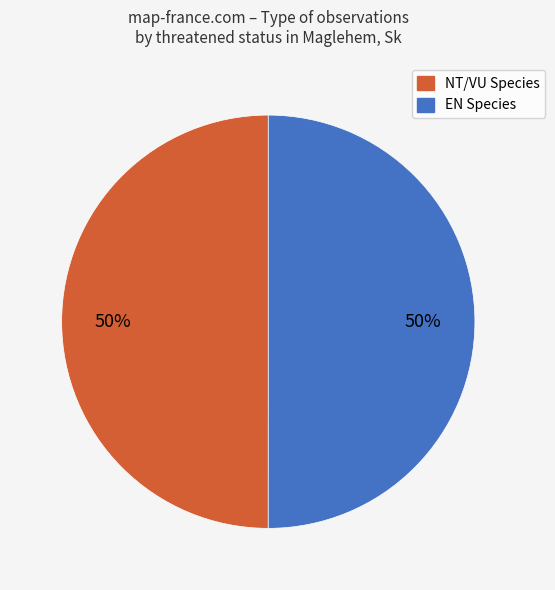

To the nearest percent, what is the average slice percentage?

50%